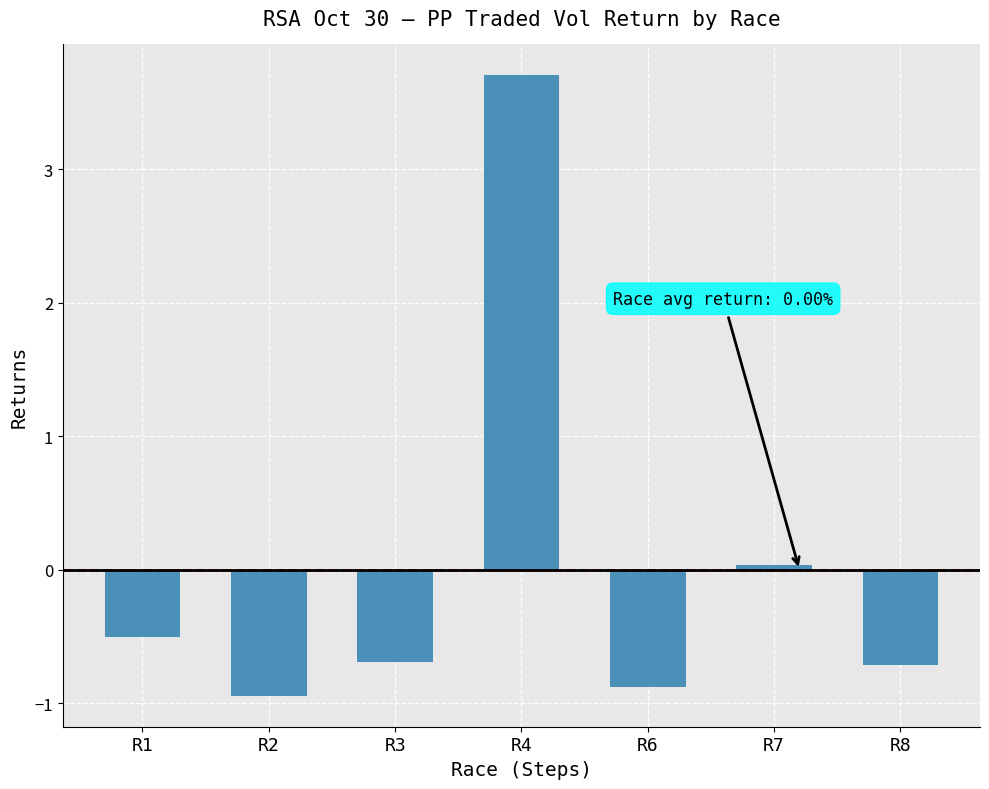

Between R8 and R2, which is larger?

R8